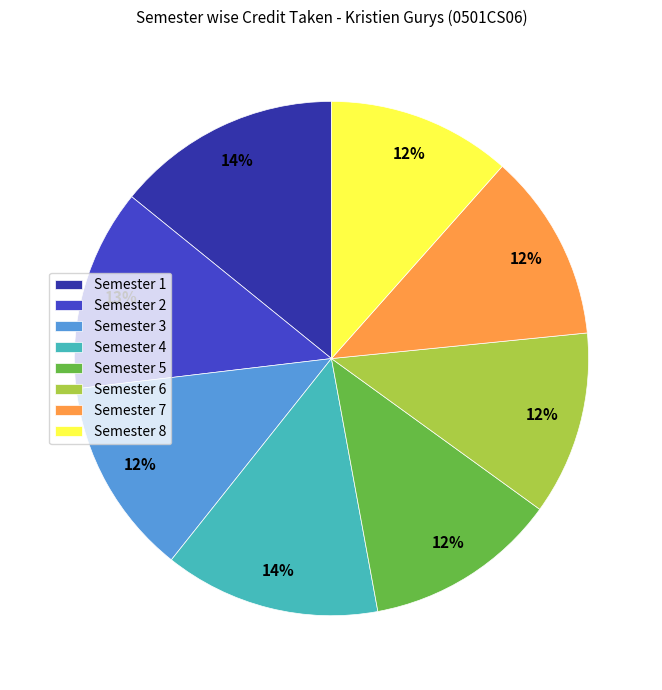

Do Semester 2 and Semester 1 together represent more than half of the pie?

No